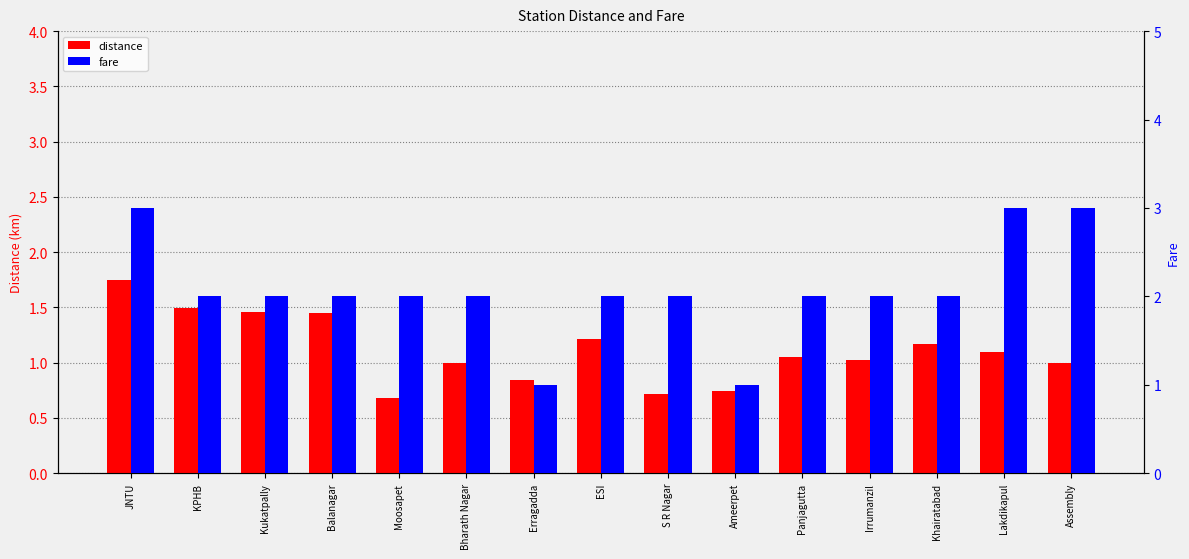

Is the value of fare at Ameerpet greater than the value of distance at Moosapet?

Yes